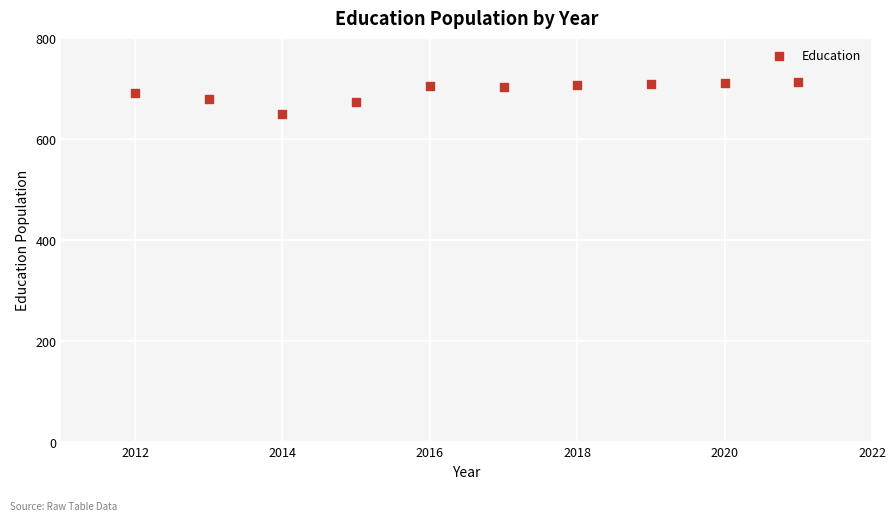

What is the range of Y values (max minus min)?

63